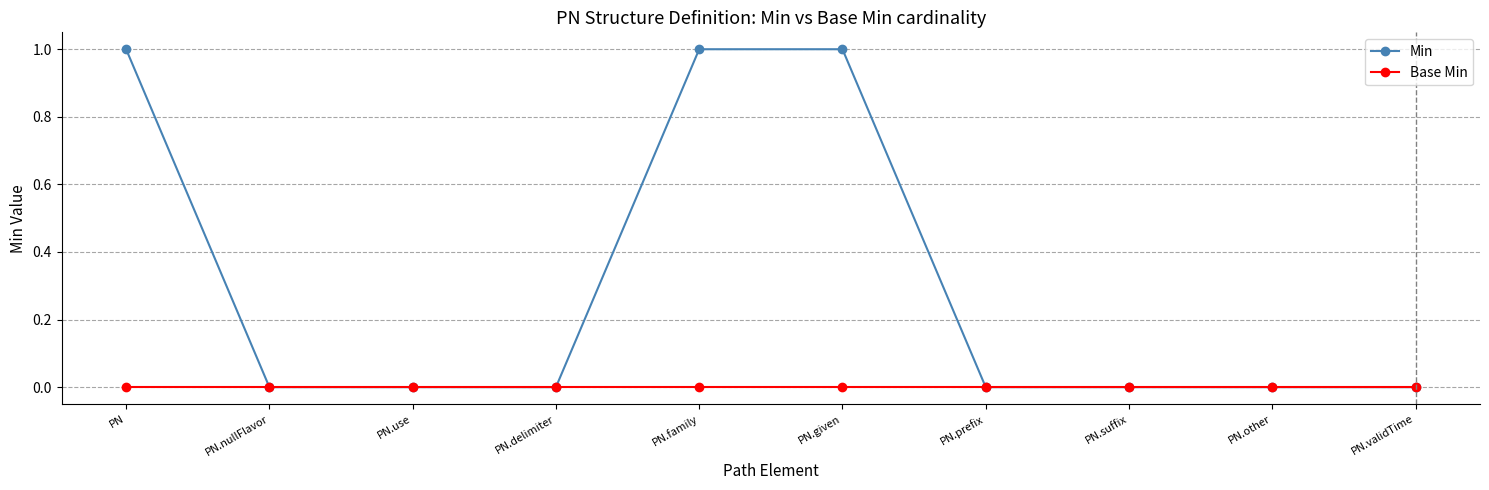

How many distinct data groups are displayed?

2